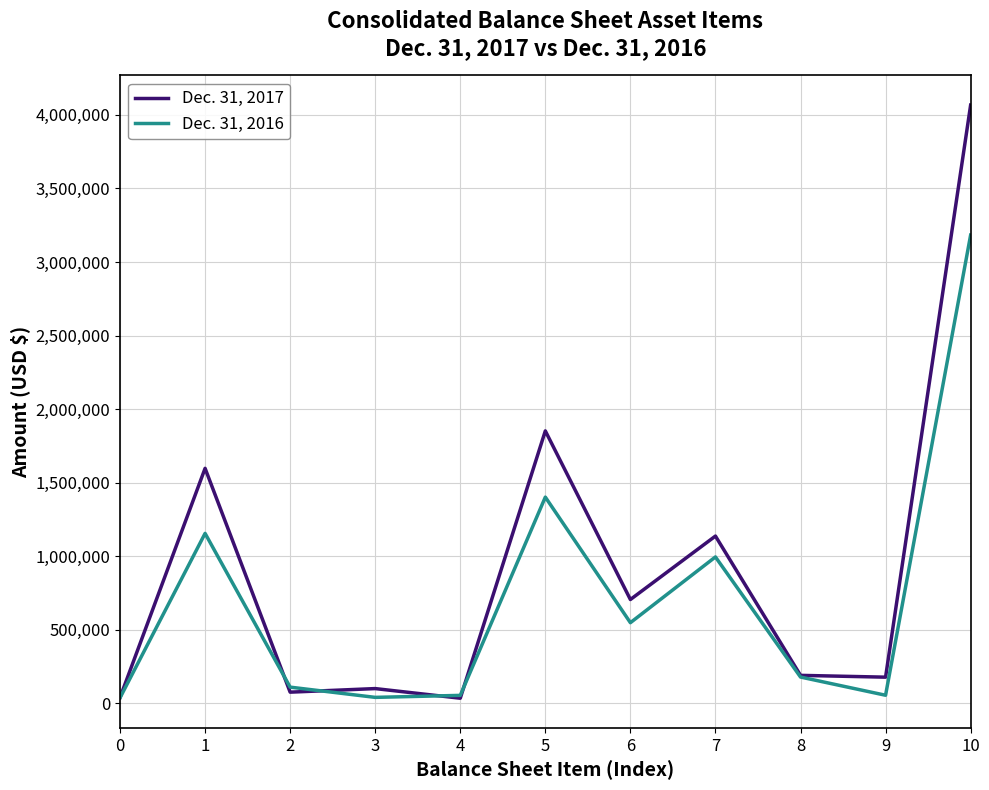

What is the minimum value shown in the chart?

35763